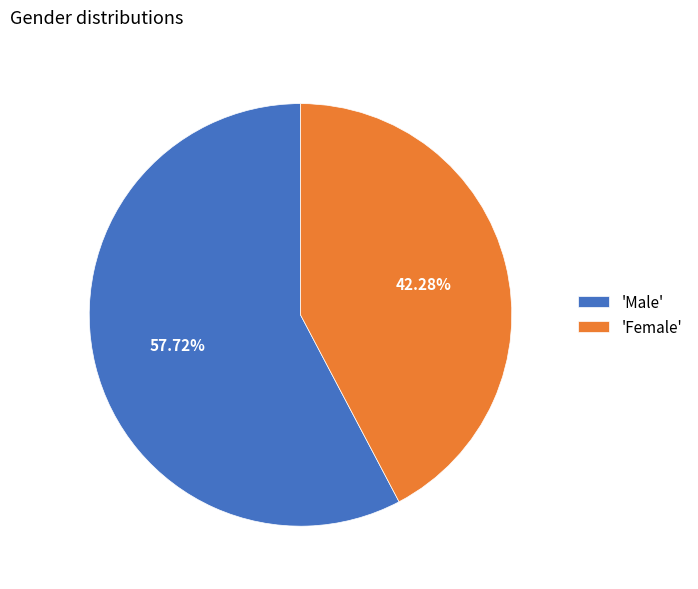

How many slices are in this pie chart?

2